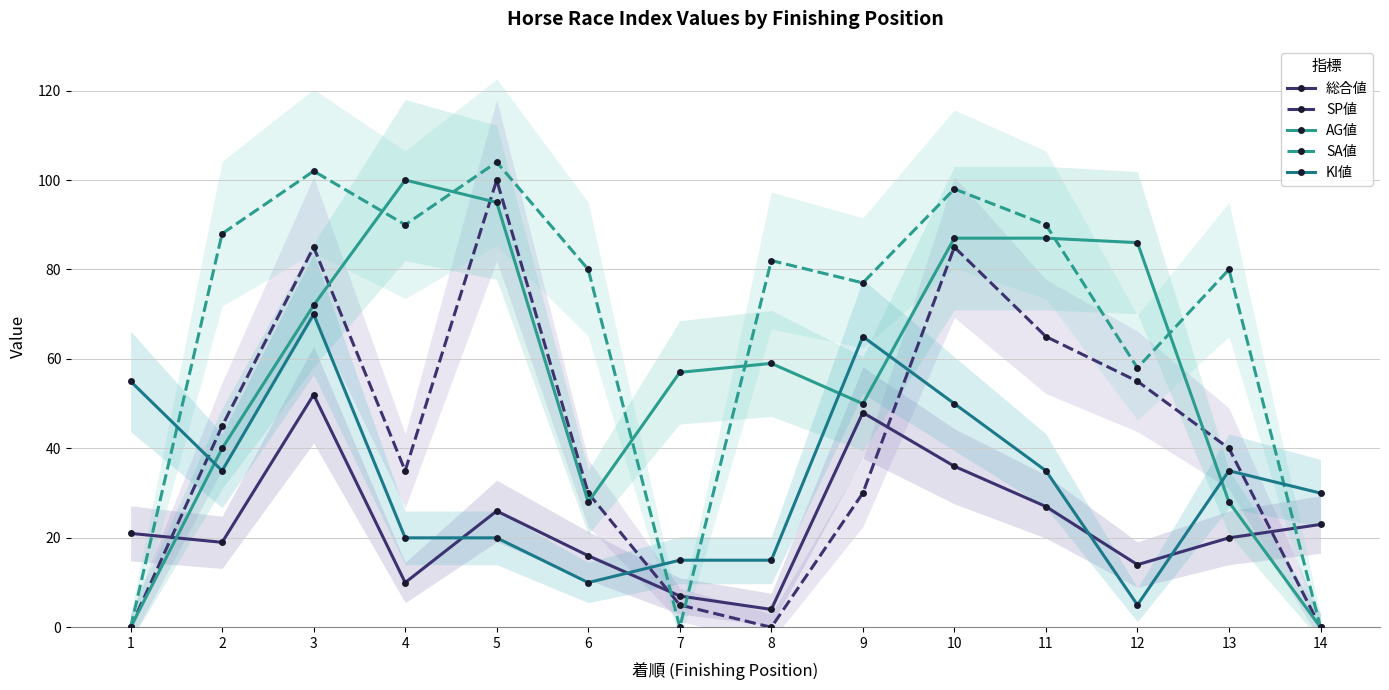

Which series has the widest spread of values?

SA値